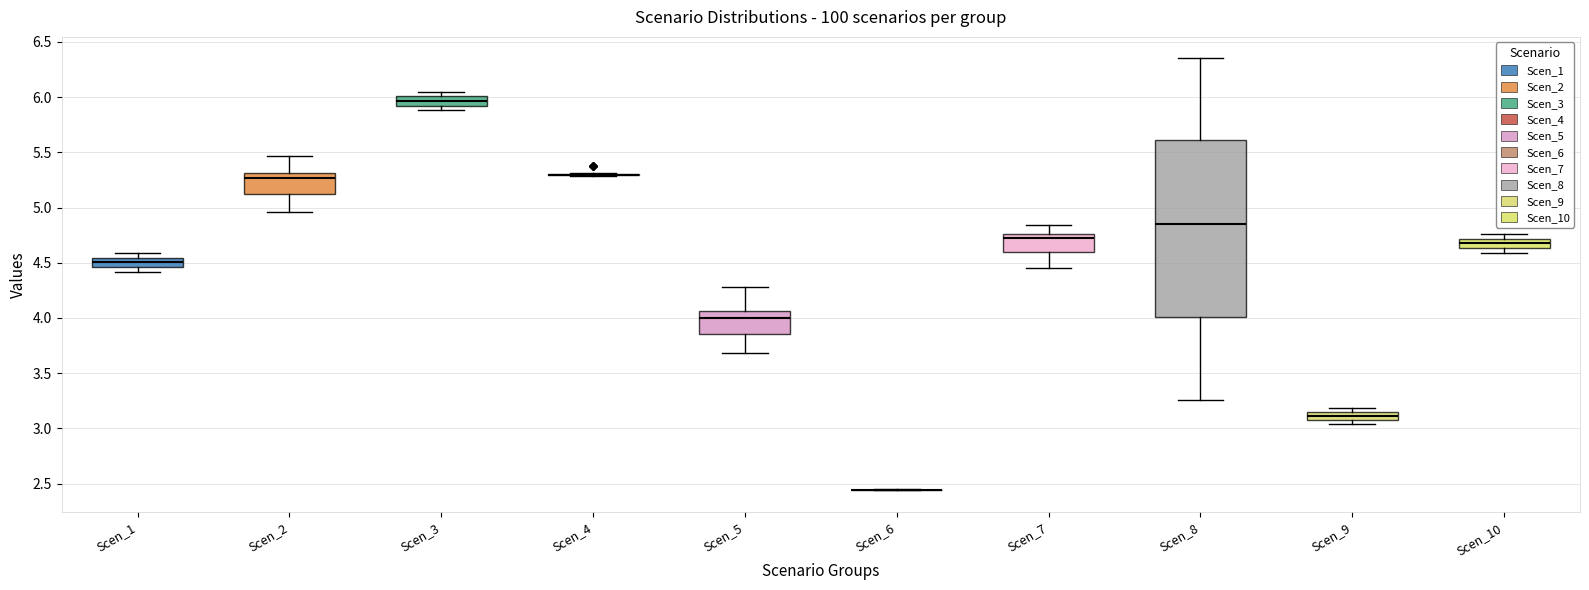

Which box is the tallest, from its lower edge to its upper edge?

Scen_8